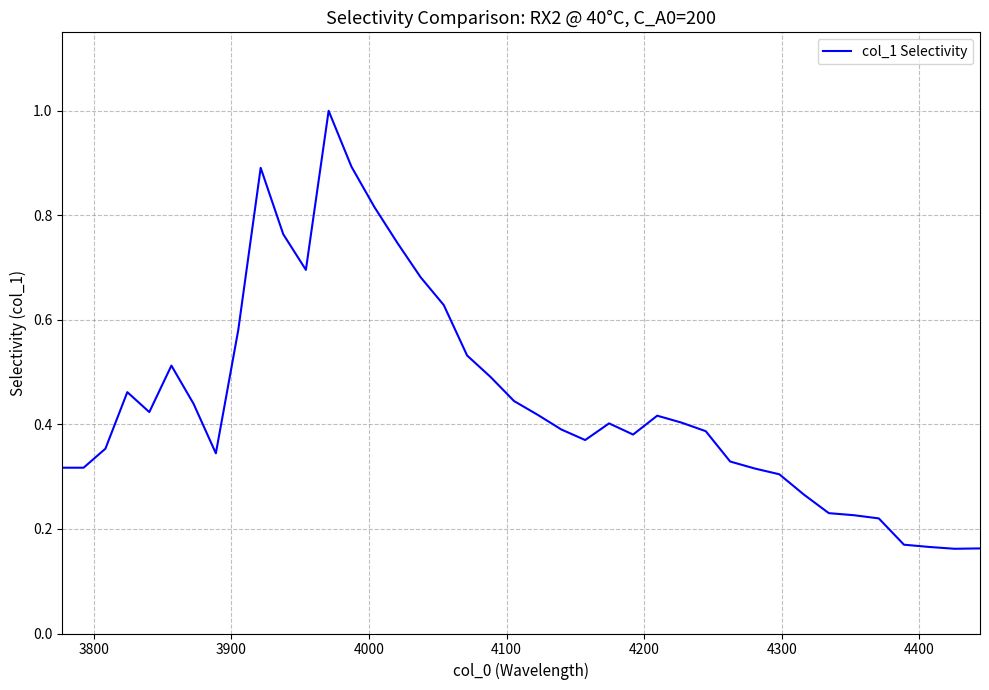

Count the number of data series in this chart.

1